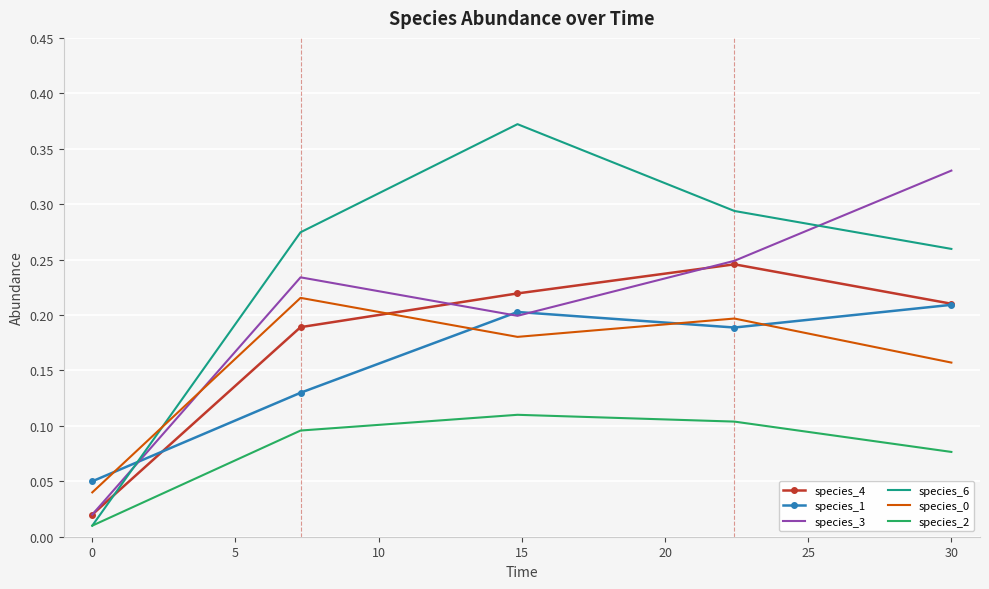

Which series has the widest spread of values?

species_6